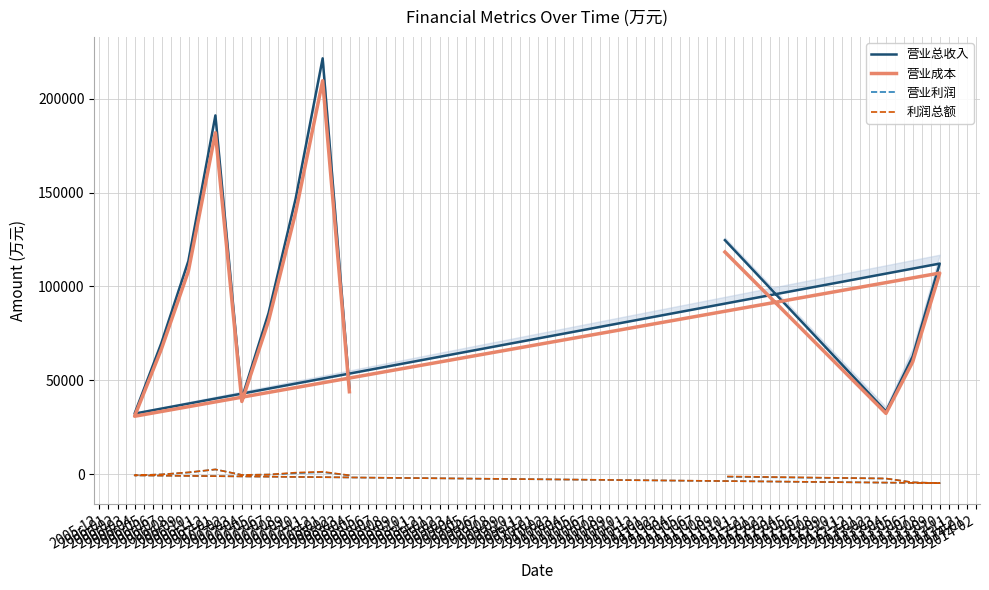

What is the difference between the maximum and second lowest values in the 利润总额 series?

6874